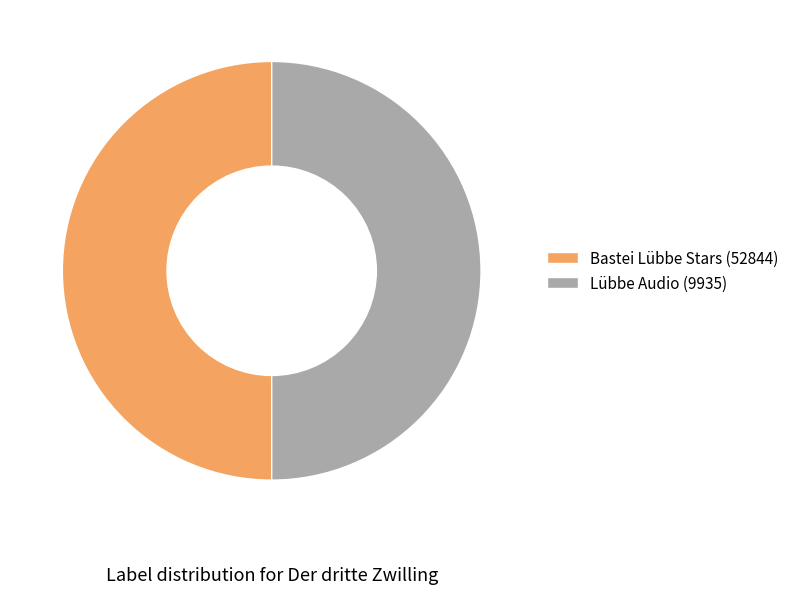

Combined, do Lübbe Audio (9935) and Bastei Lübbe Stars (52844) account for over 50%?

Yes